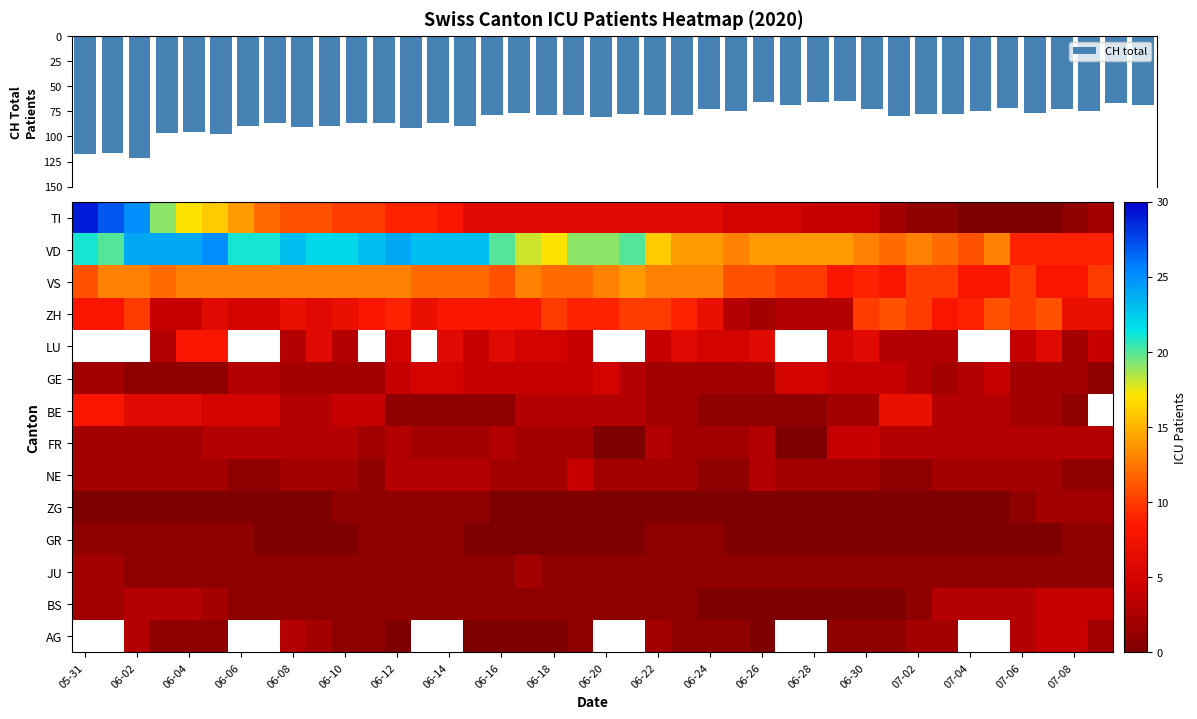

Is it true that CH total equals 79.0 at 21?

True